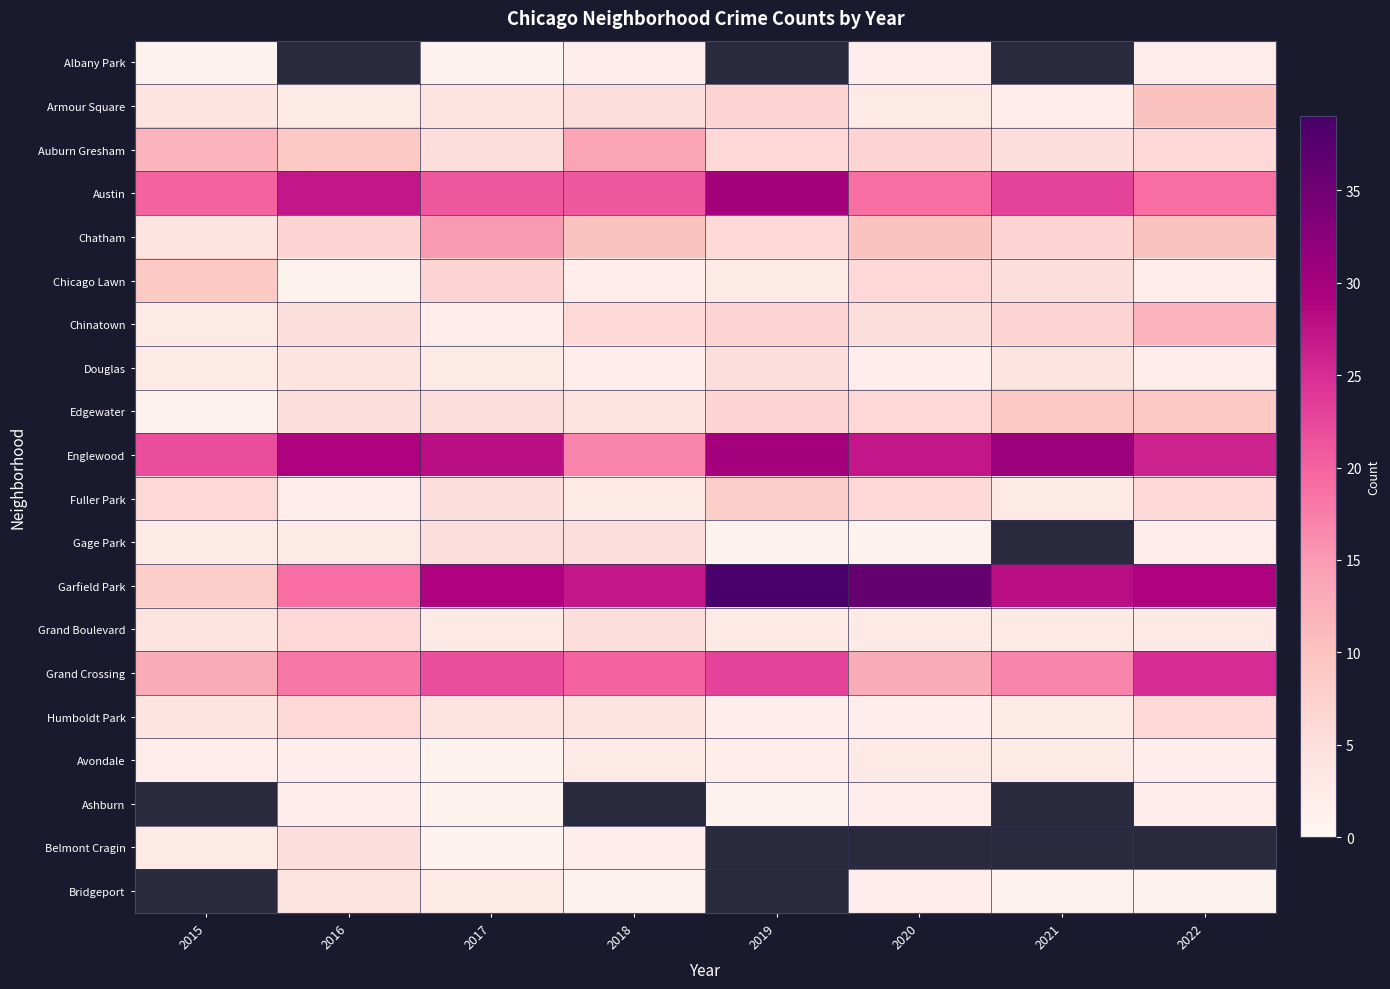

Read the Edgewater value at 2022.

9.0